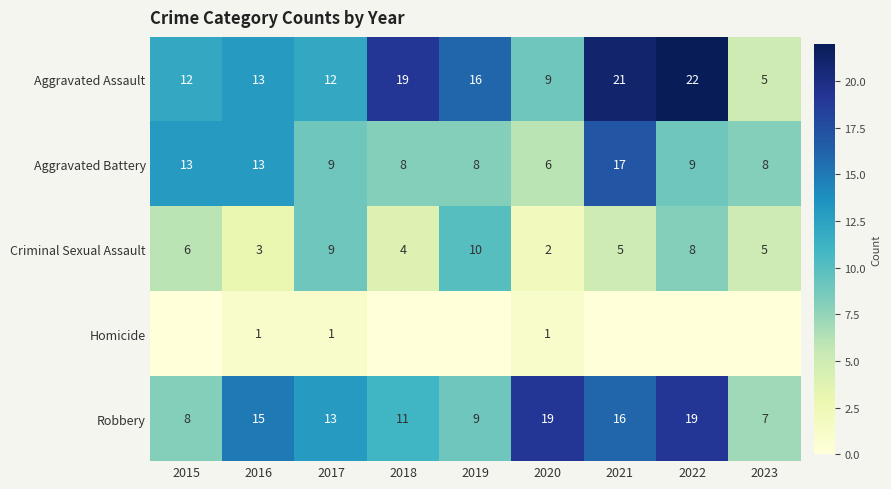

How many distinct data groups are displayed?

5